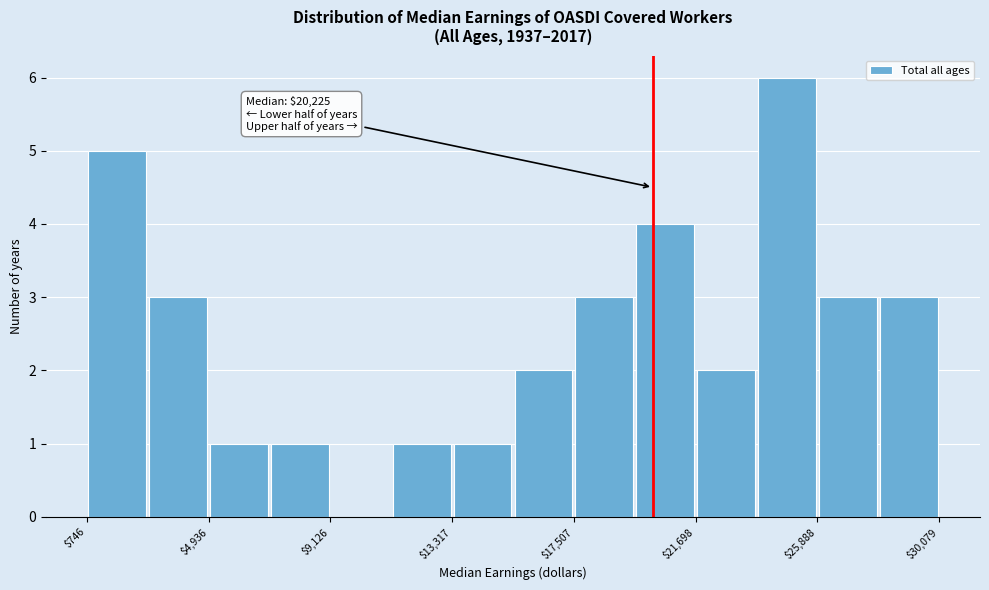

Which range on the x-axis has the tallest bar?

24000 to 26000